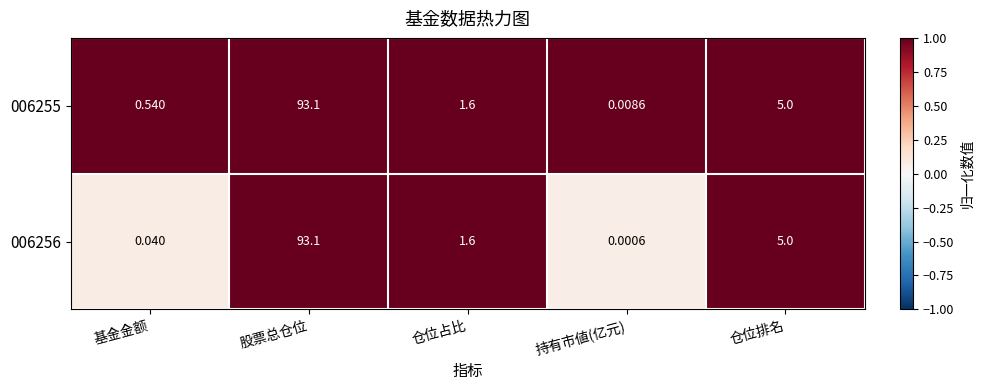

List the labels in order of 006255 value, smallest first.

持有市値(亿元), 基金金额, 仓位占比, 仓位排名, 股票总仓位